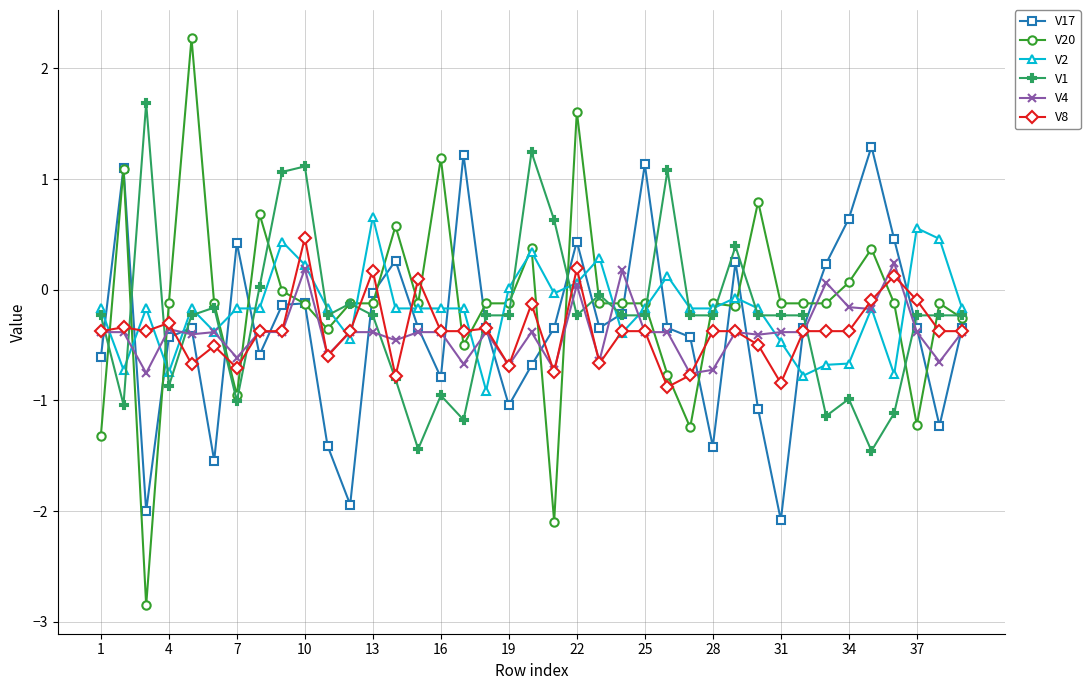

True or false: V17 has more than 1 points higher than both neighbors.

True